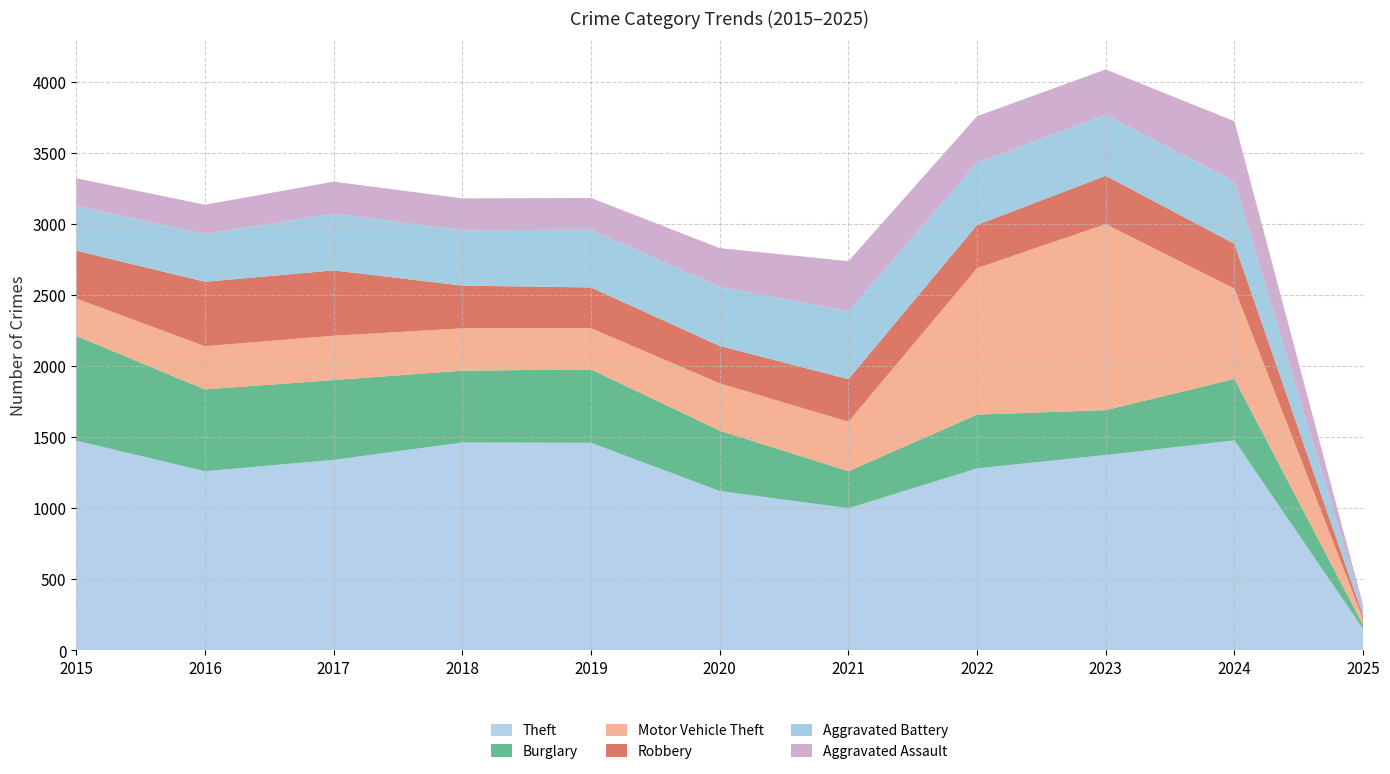

Reading left to right, list all the values displayed in this chart.

Theft: 1474	1259	1339	1461	1459	1120	998	1279	1373	1476	148
Burglary: 738	576	562	506	517	425	261	379	316	433	28
Motor Vehicle Theft: 263	304	312	298	290	333	348	1031	1310	636	43
Robbery: 337	454	460	301	287	263	300	304	340	315	21
Aggravated Battery: 316	336	400	389	407	416	479	439	431	439	46
Aggravated Assault: 194	206	225	225	223	273	352	327	318	424	28